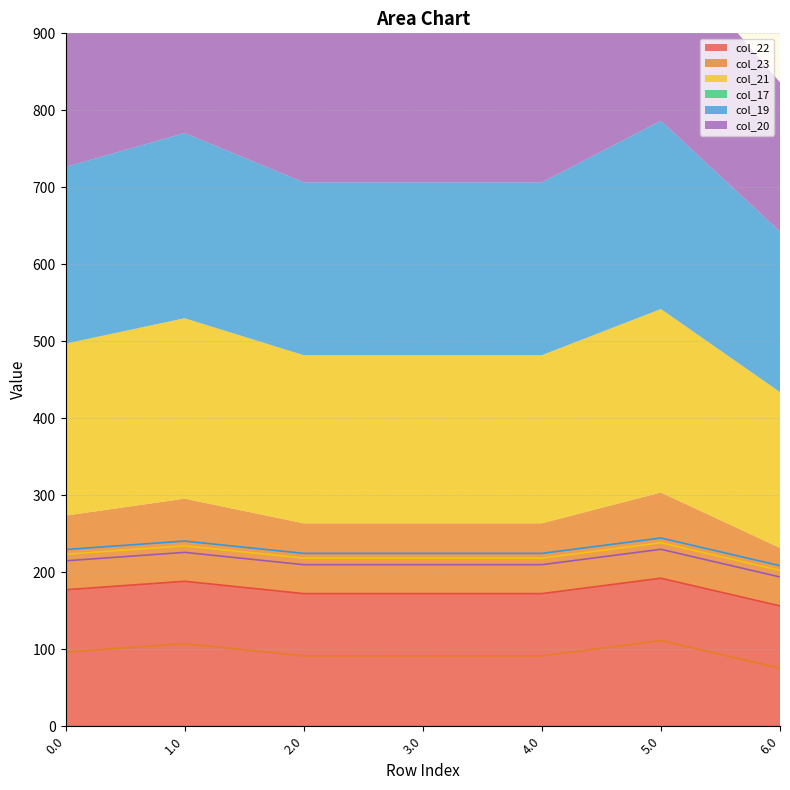

Does the chart display data point markers on the line(s)?

No